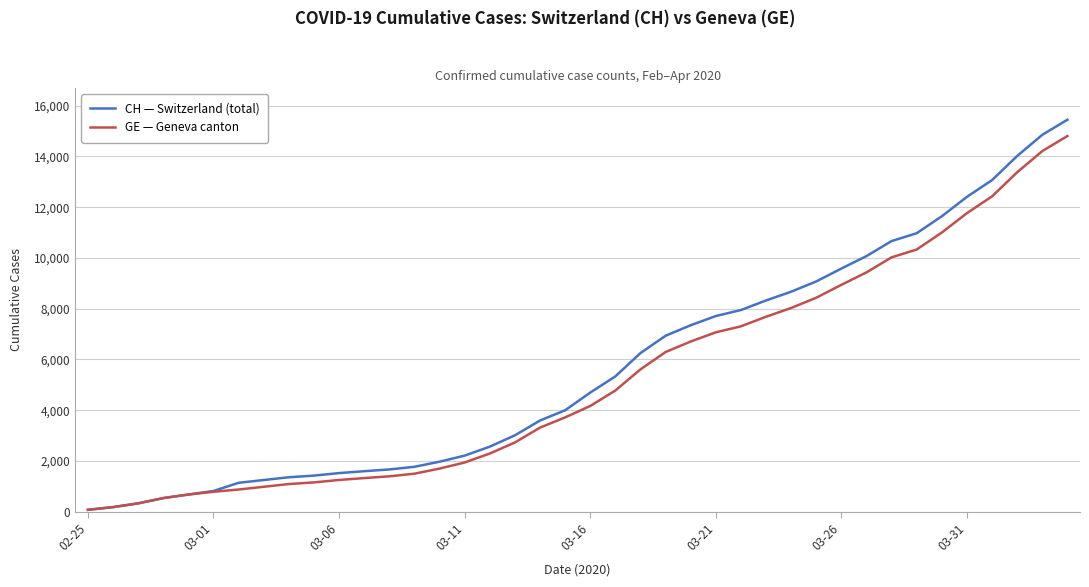

What is the minimum value for CH — Switzerland (total)?

72